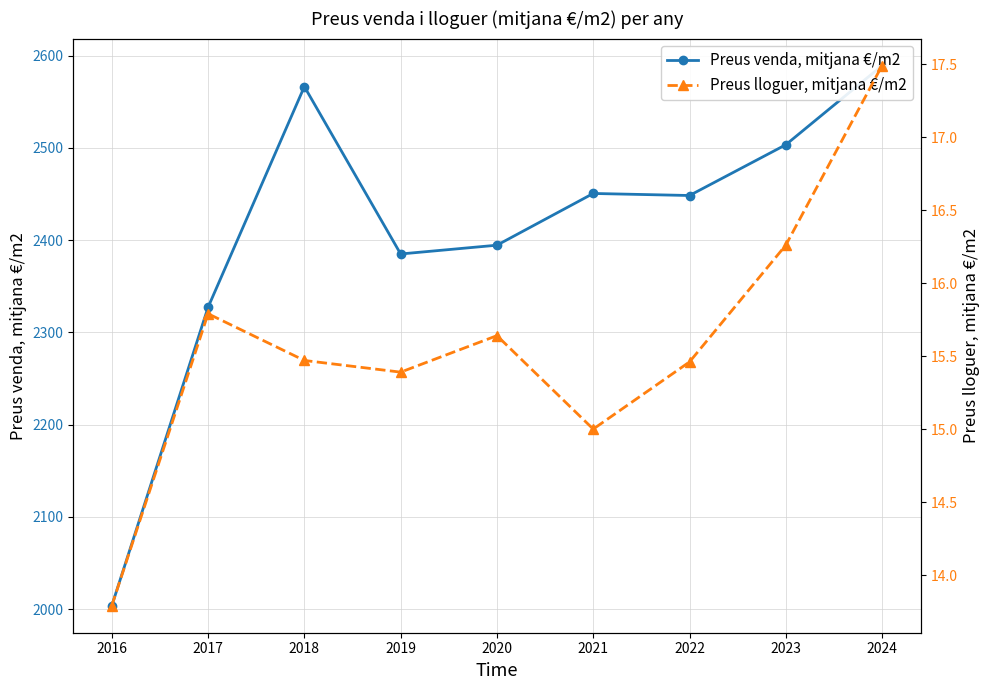

What is the difference between the second highest and second lowest values in the Preus venda, mitjana €/m2 series?

239.3